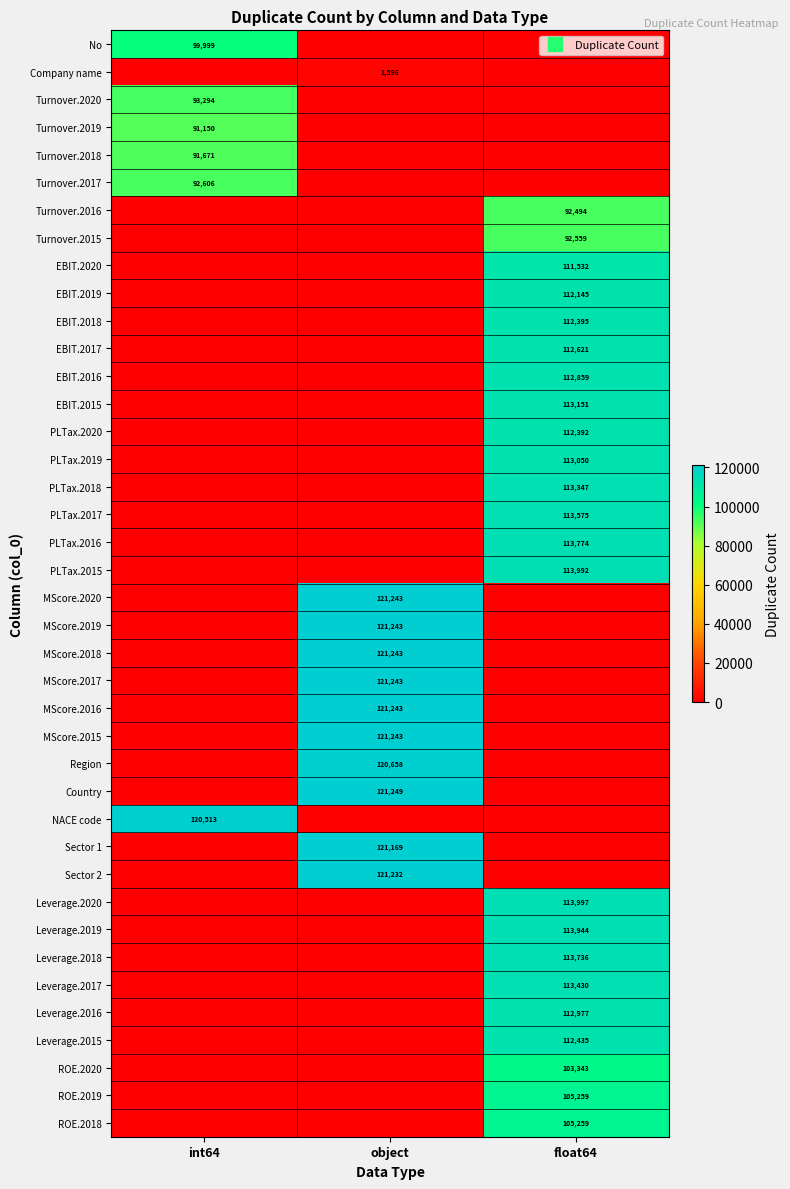

Is it true that MScore.2019 equals 0 at float64?

True